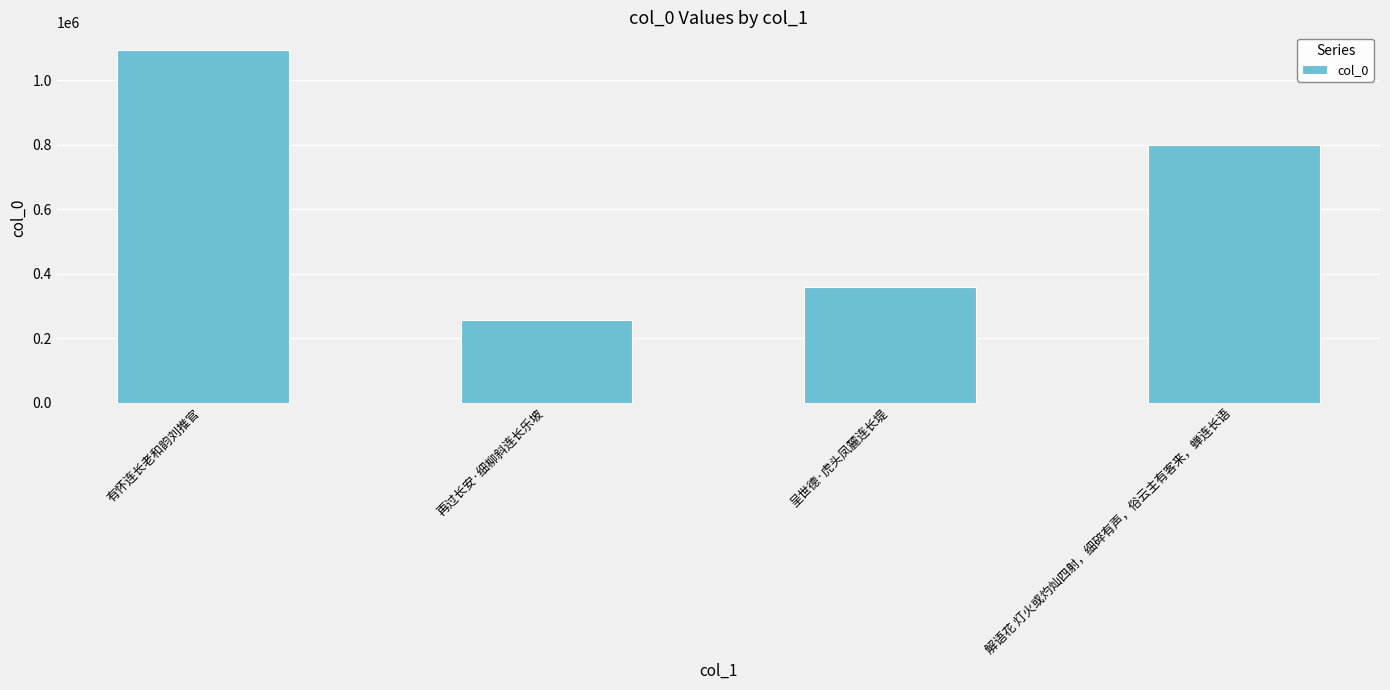

What is the value of the 2nd bar from the left?

255950